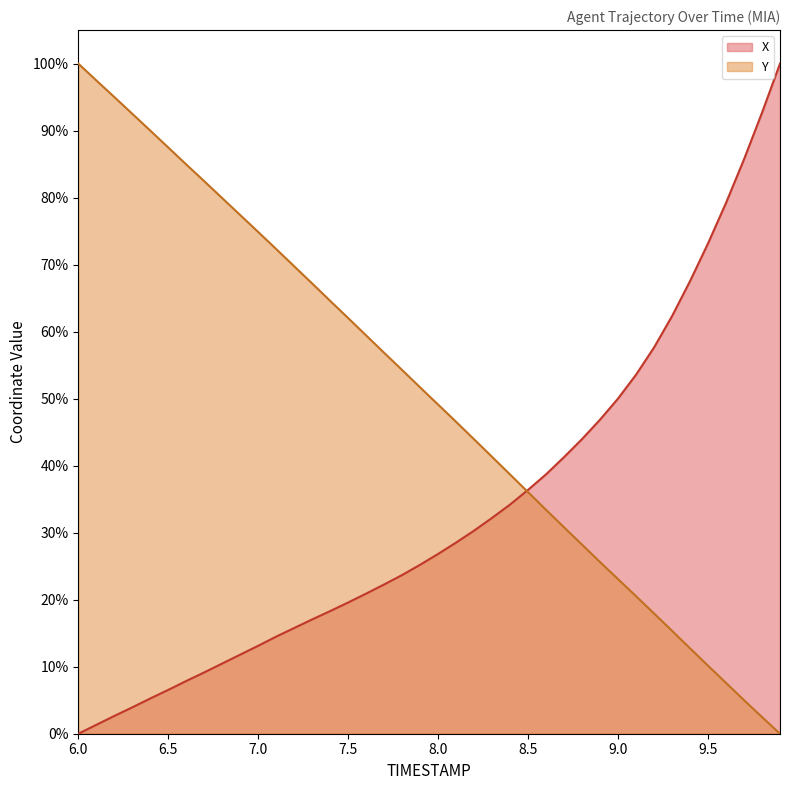

True or false: Y has more than 0 points higher than both neighbors.

False